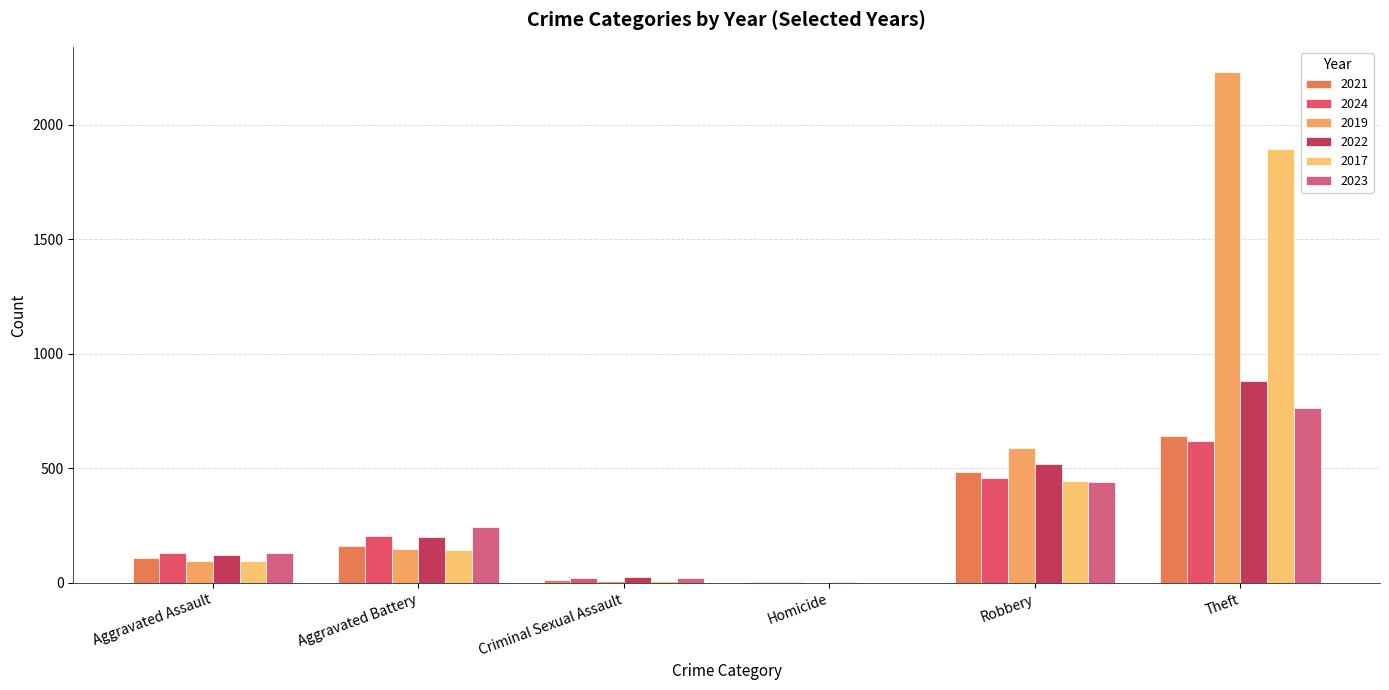

Does the chart contain stacked bars?

No